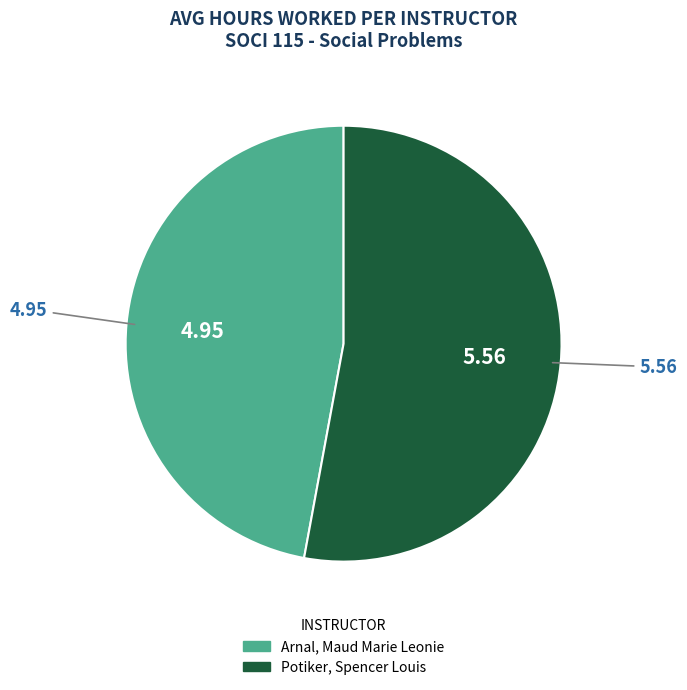

Which slice represents more than half of the pie?

Potiker, Spencer Louis